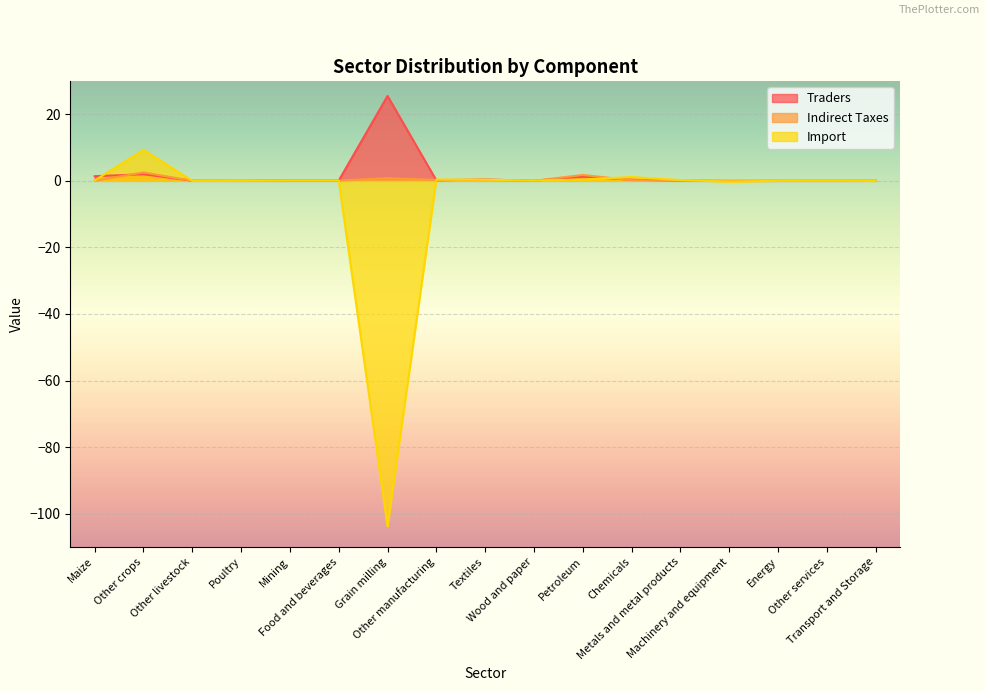

How many data points in Import are less than 0?

5